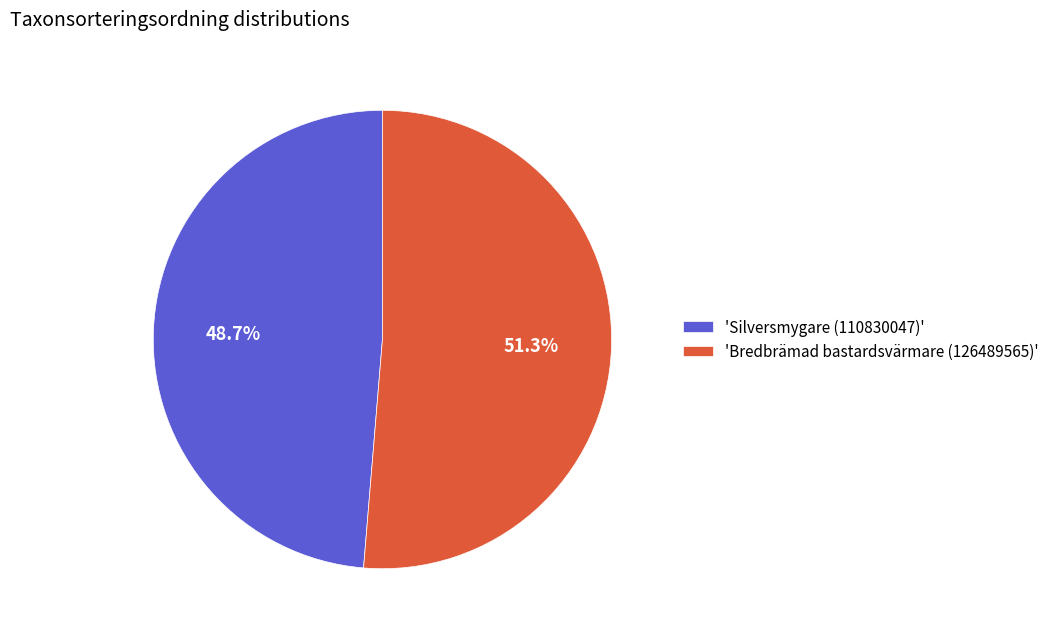

What is the largest slice in the pie chart?

'Bredbrämad bastardsvärmare (126489565)'